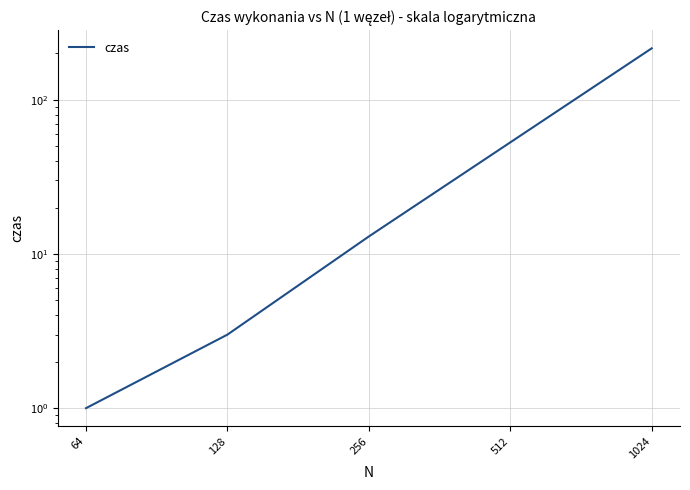

What is the value of the 5th point from the left?

216